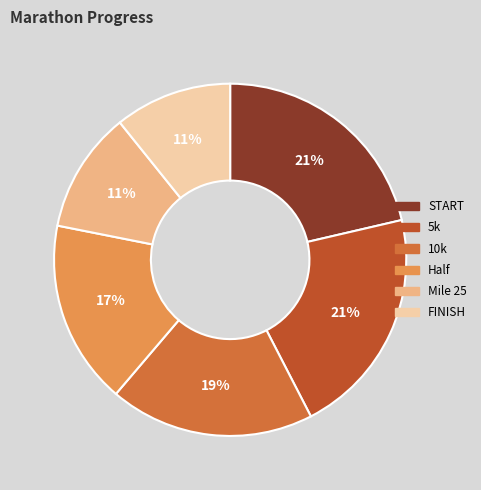

Does Half represent more than half of the total?

No